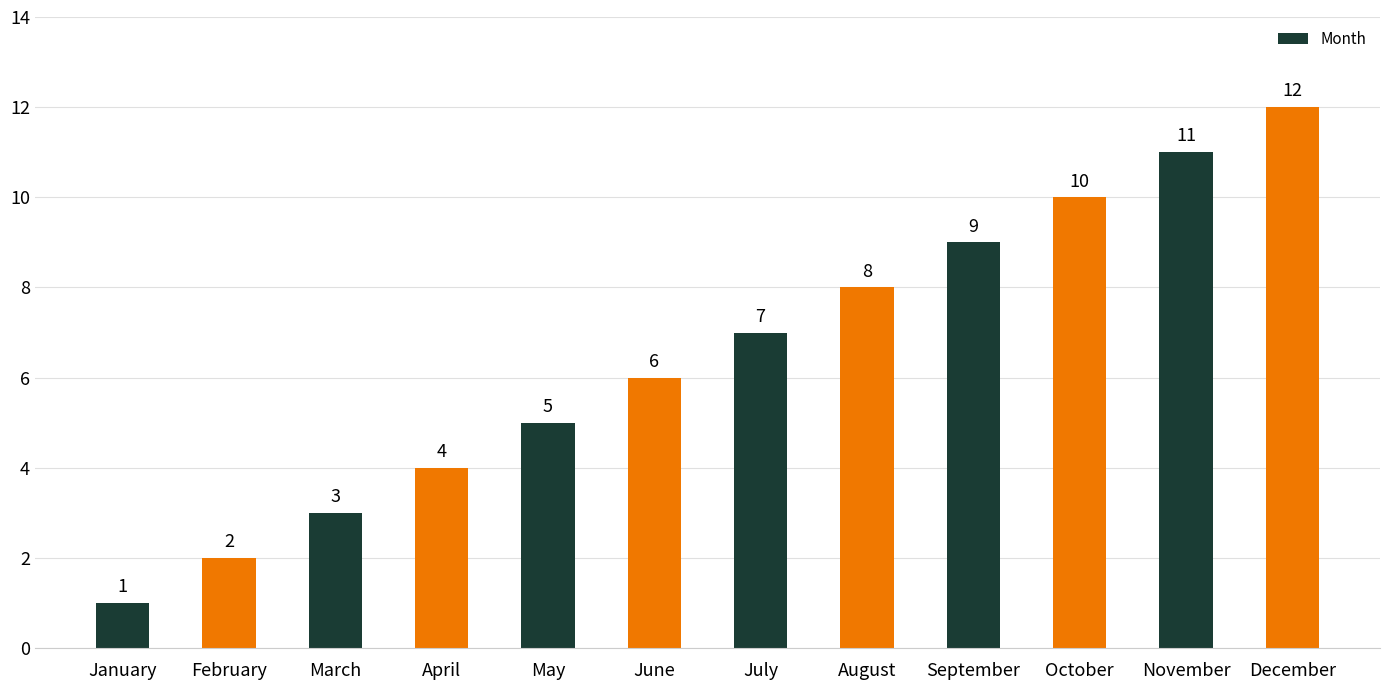

List the labels in order of value, smallest first.

January, February, March, April, May, June, July, August, September, October, November, December